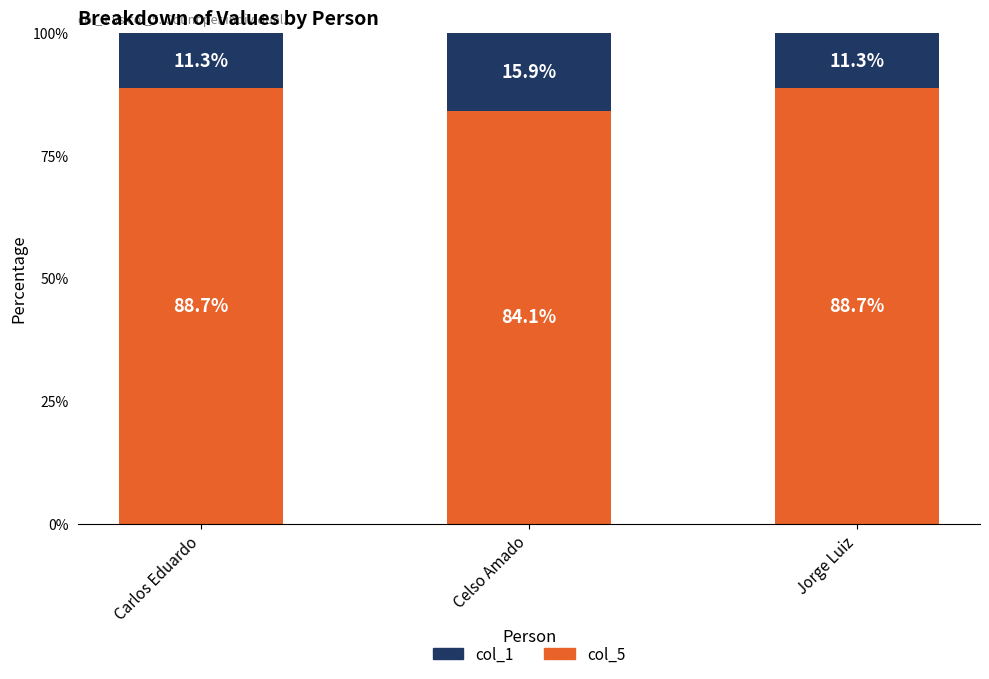

Reading right to left, transcribe the values for col_5.

88.7	84.1	88.7